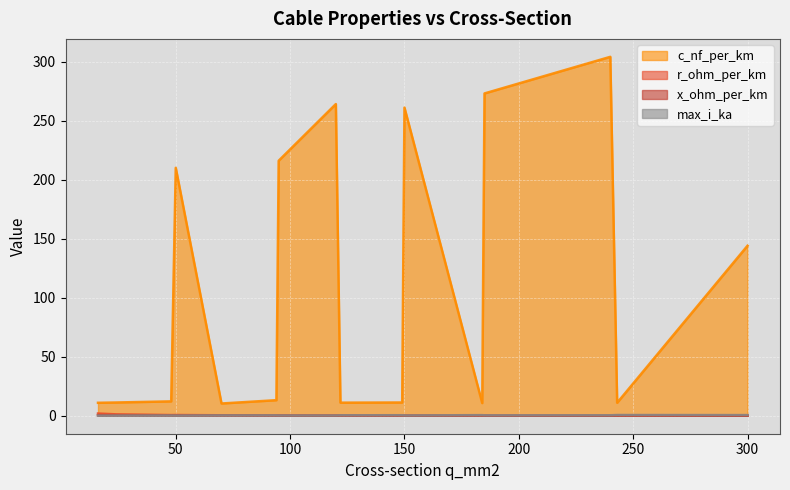

List the labels in order of max_i_ka value, largest first.

243, 300, 184, 149, 240, 122, 185, 94, 70, 150, 95, 120, 48, 50, 24, 16